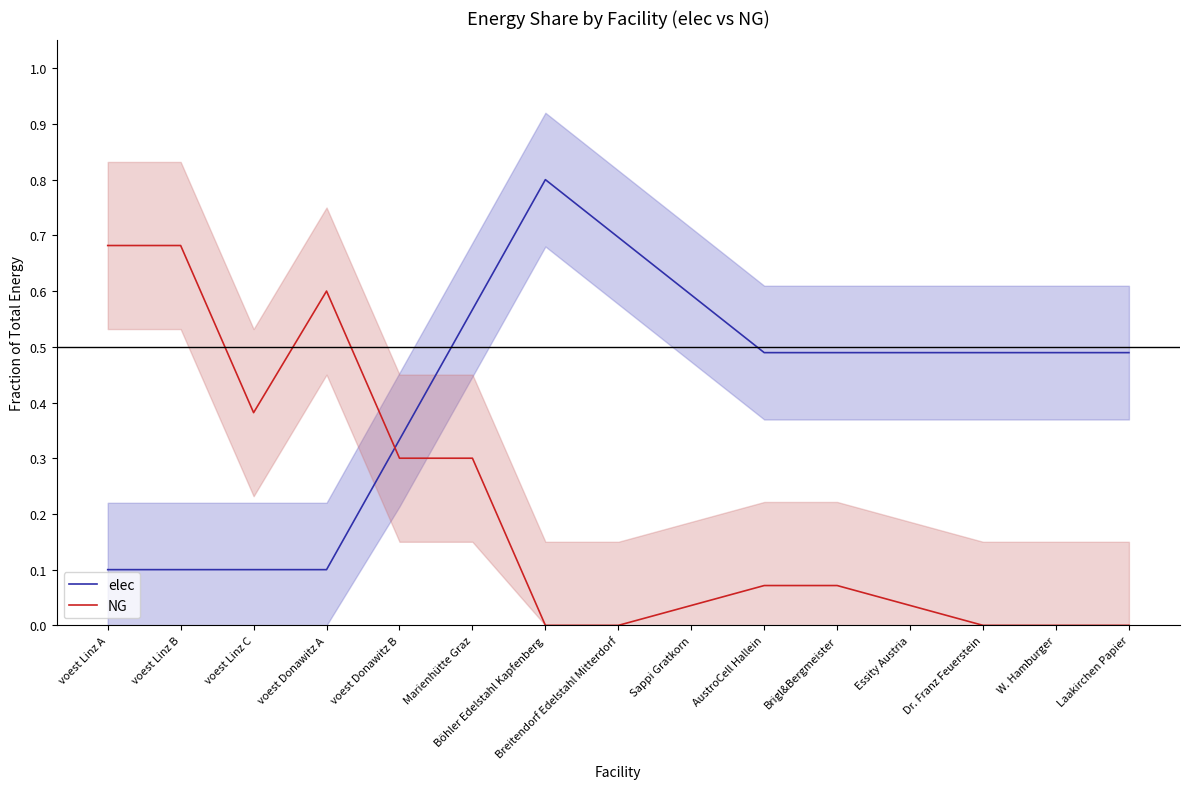

Which series changed the most between voest Donawitz A and Brigl&Bergmeister?

NG